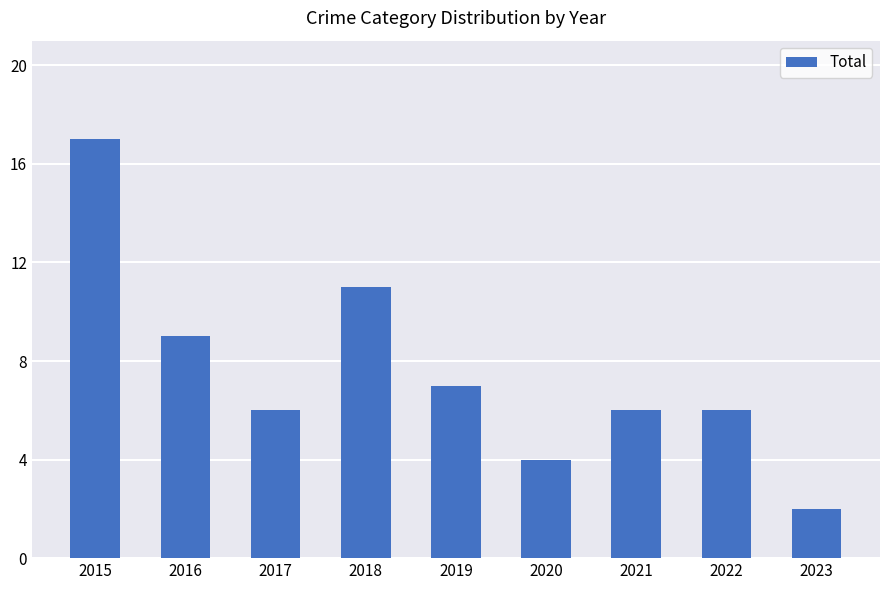

At which label is the value closest to 9?

2016